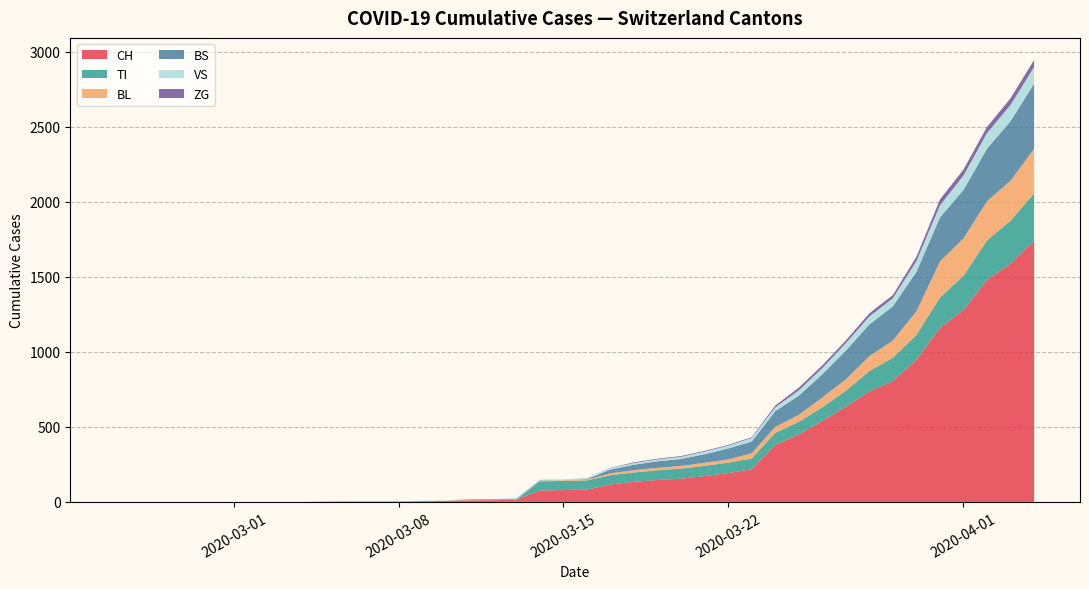

What is the highest value of the CH series?

1742